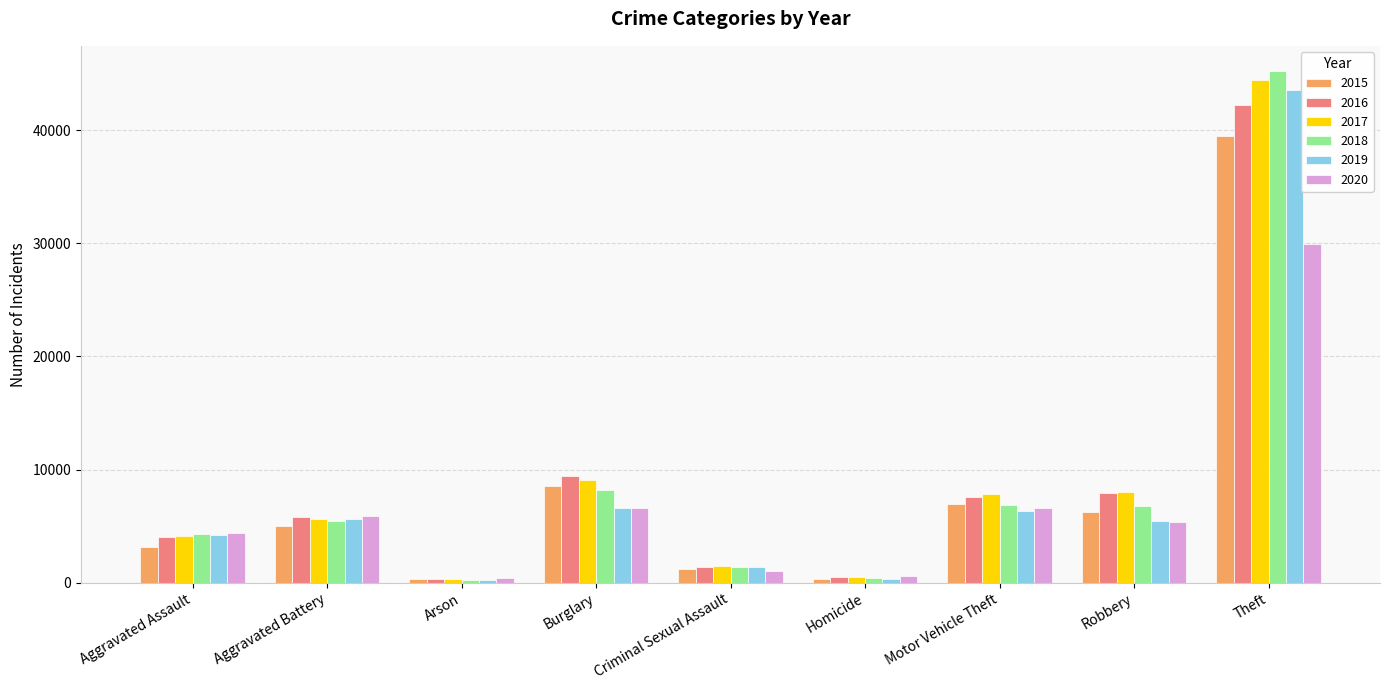

How many values in the 2015 series are below 4989?

4